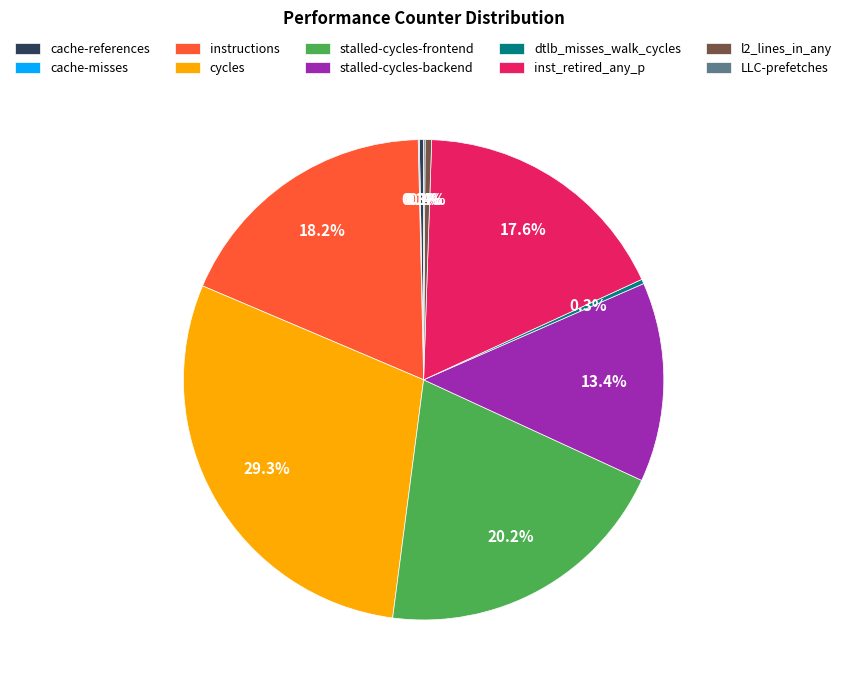

What is the largest slice in the pie chart?

cycles